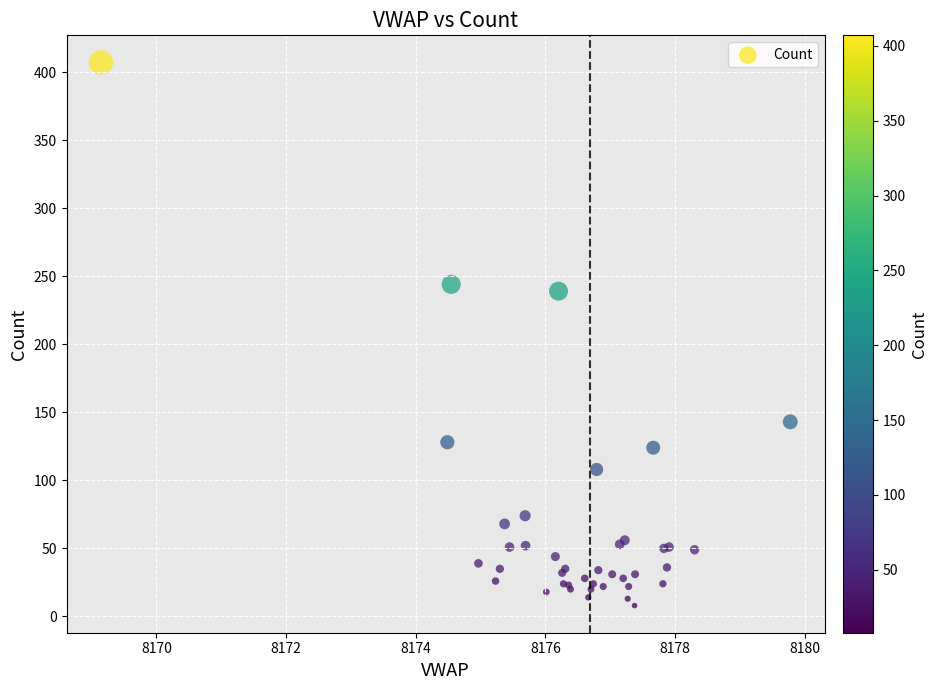

What Y value in the scatter plot is closest to 207?

239